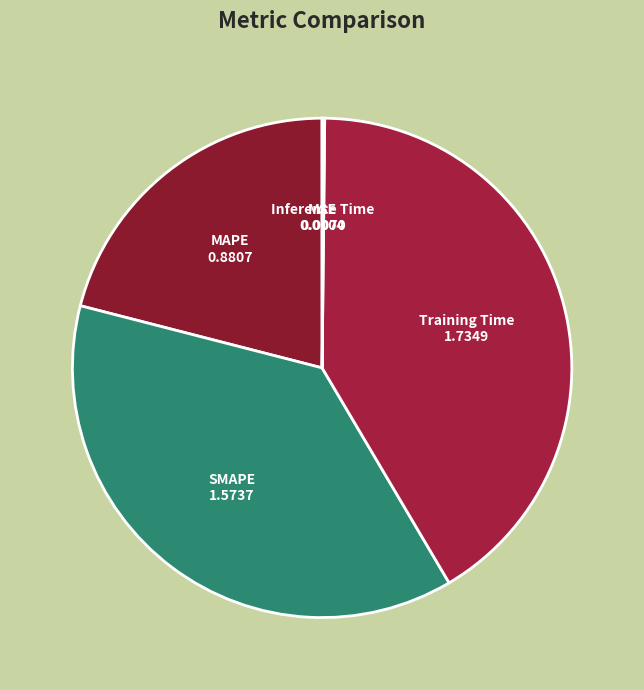

What is the largest slice in the pie chart?

Training Time